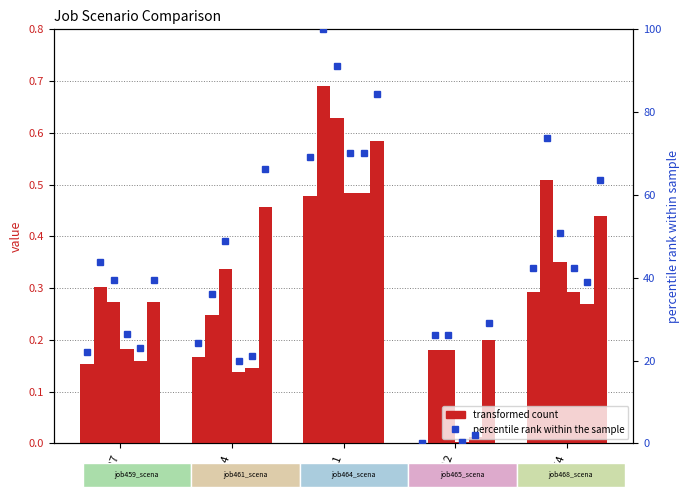

What is the total value across all series at cn12?

0.6